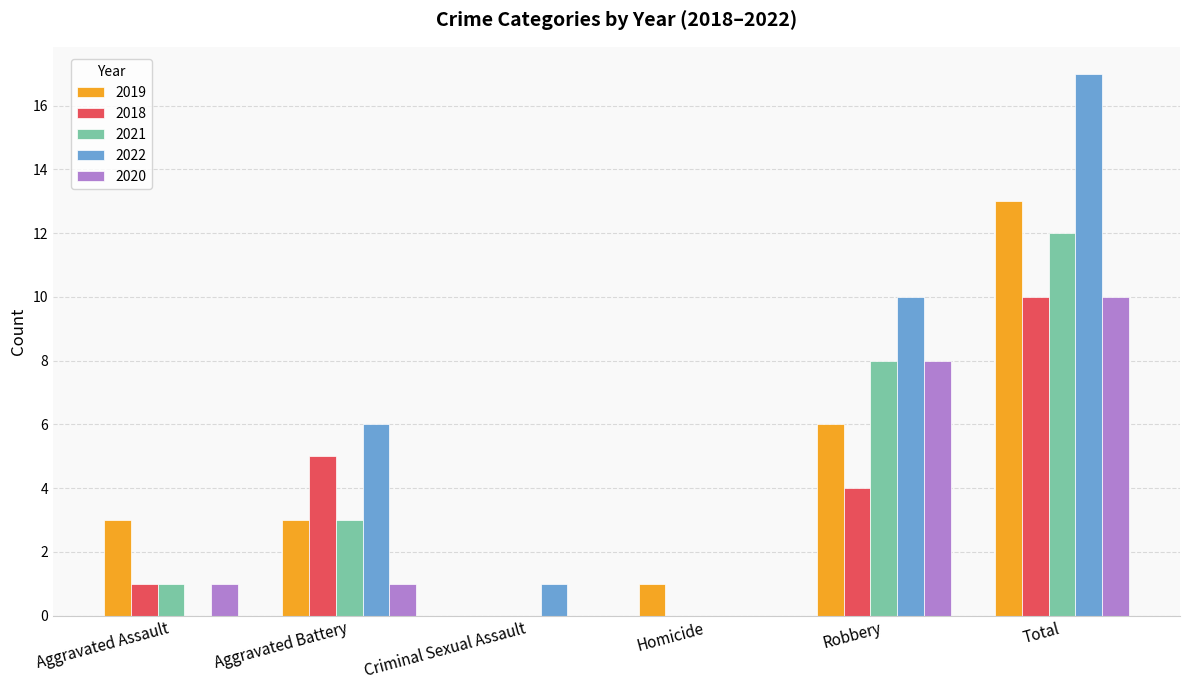

Which category has the highest value in the 2019 series?

Total